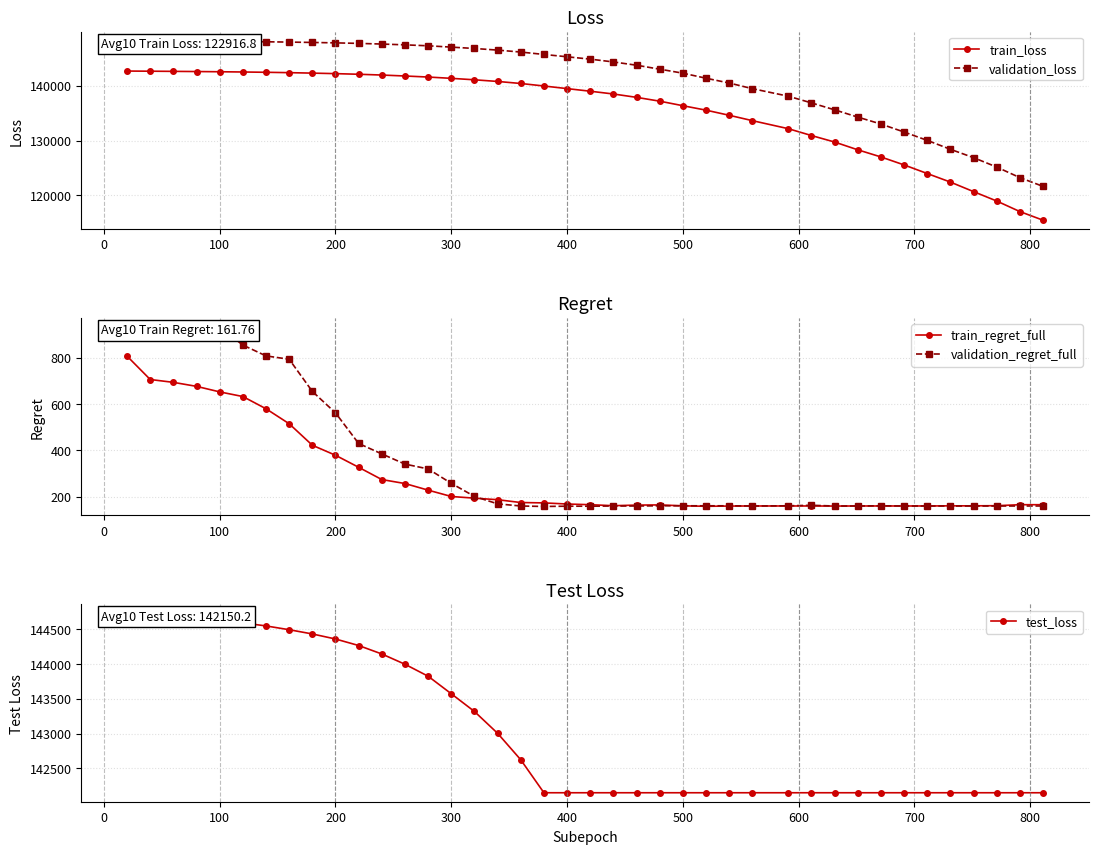

What is the highest value of the train_loss series?

142663.5